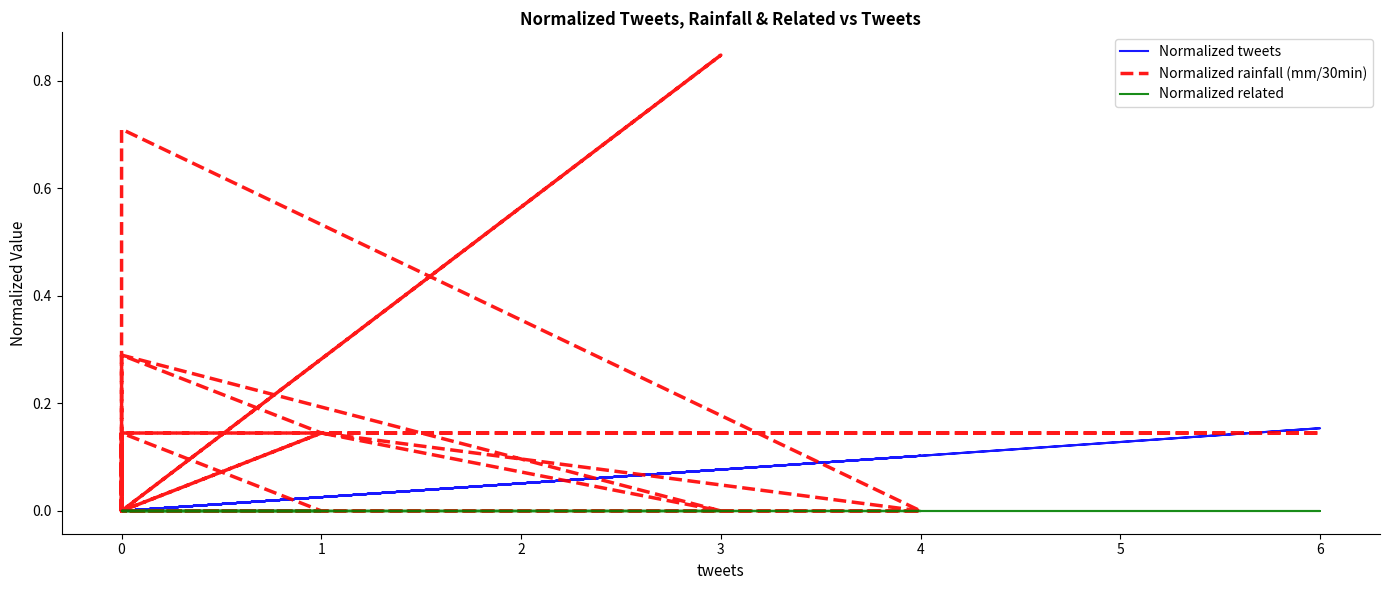

What is the difference between the maximum and minimum values in the Normalized rainfall (mm/30min) series?

0.8